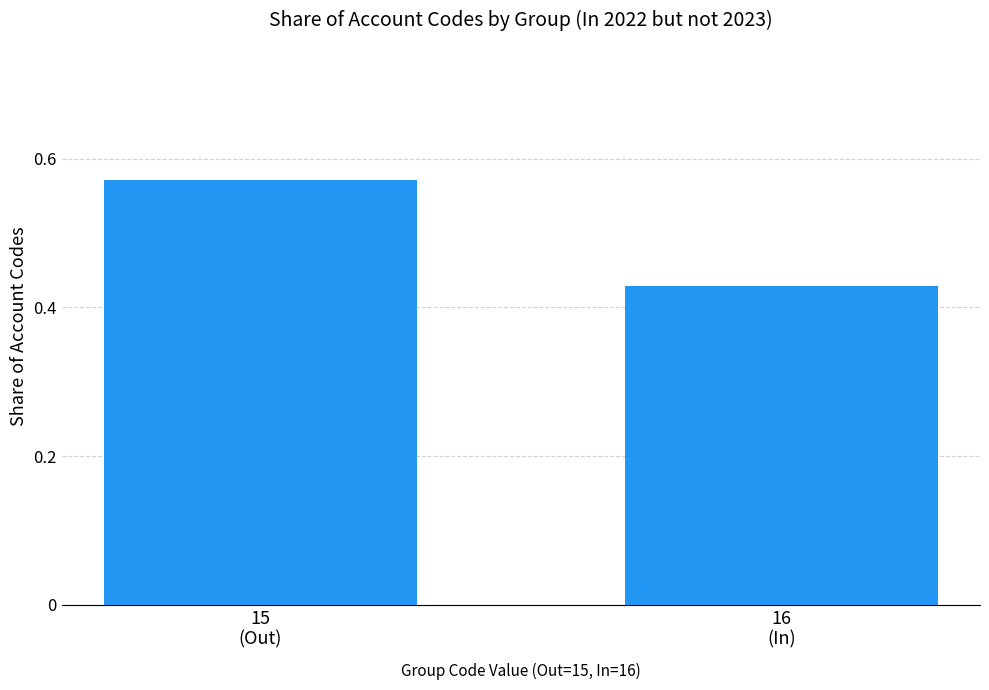

How many categories are shown in the chart?

2